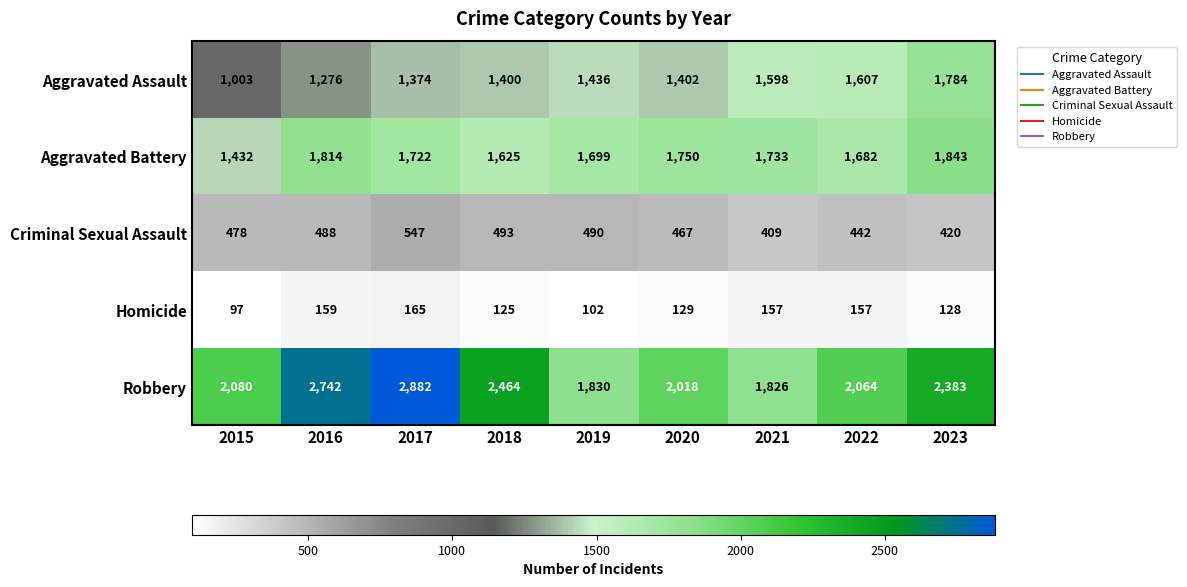

True or false: Robbery has a value of 2018 at 2020.

True